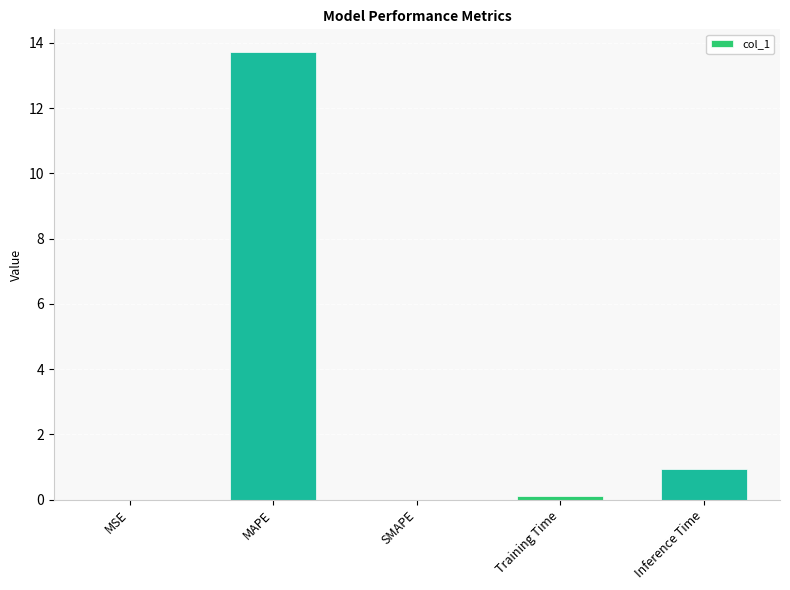

What is the sum of the values at SMAPE and Inference Time?

0.9